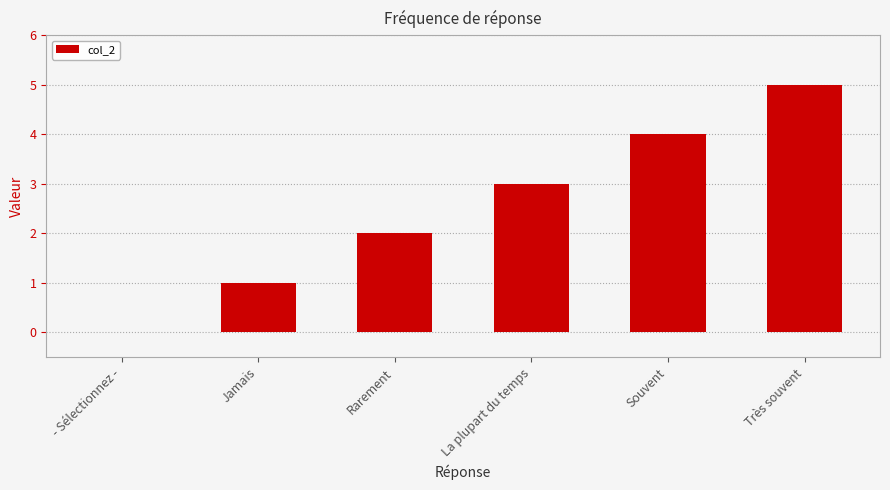

What is the sum of the values at Souvent and Très souvent?

9